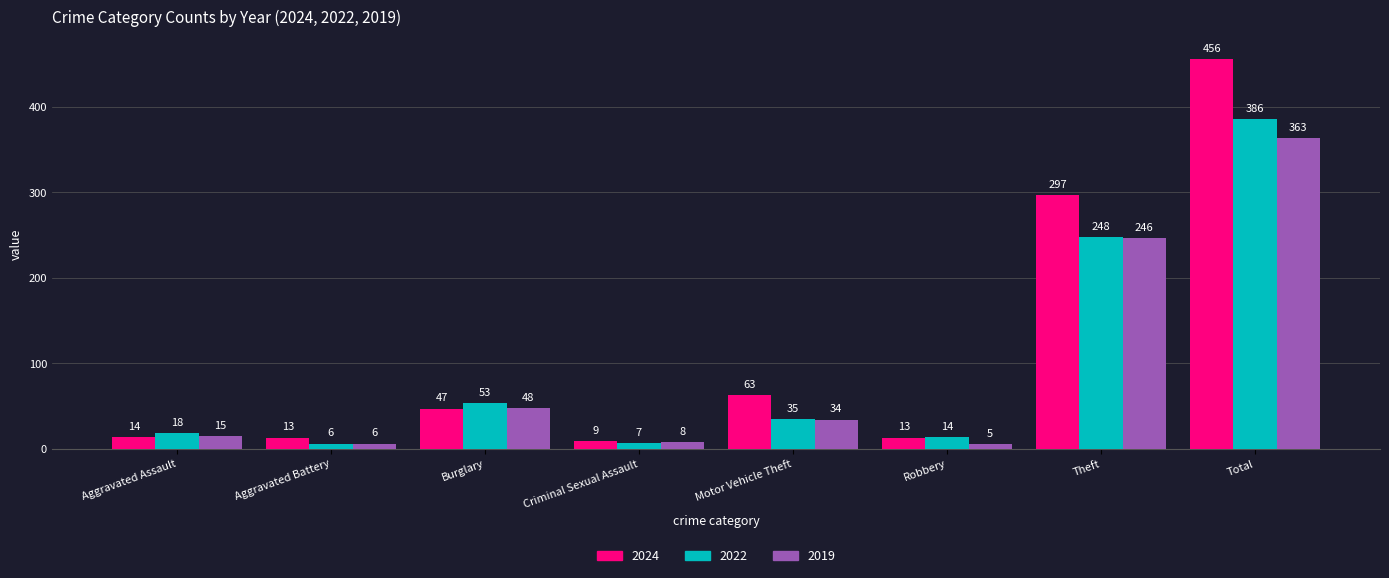

Which series has the largest range (max minus min)?

2024